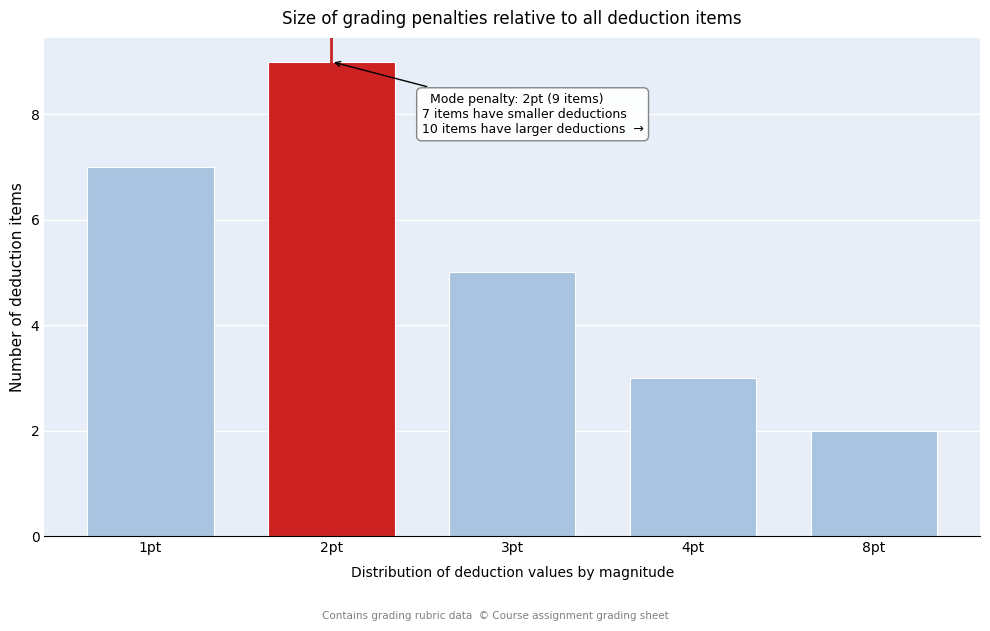

Reading left to right, transcribe all the data shown in this chart.

1pt=7	2pt=9	3pt=5	4pt=3	8pt=2